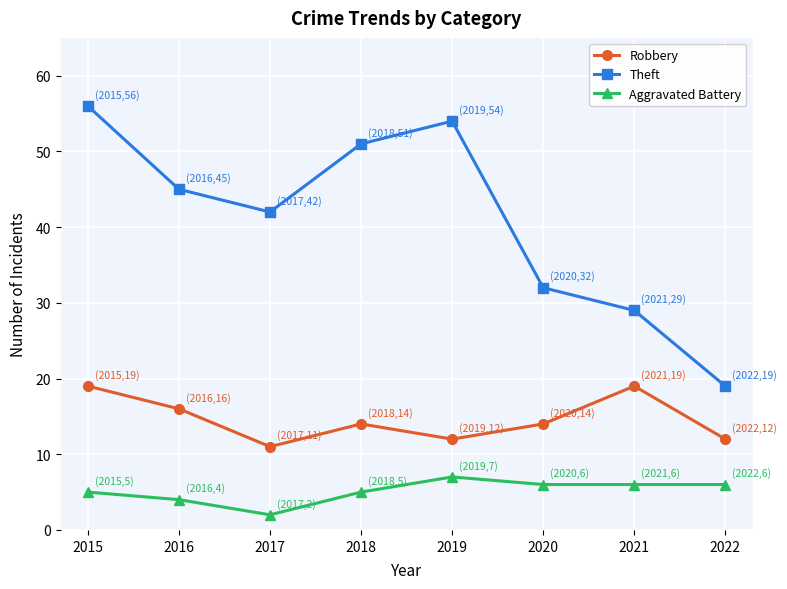

Reading left to right, extract all data points from this chart.

Robbery: 19	16	11	14	12	14	19	12
Theft: 56	45	42	51	54	32	29	19
Aggravated Battery: 5	4	2	5	7	6	6	6